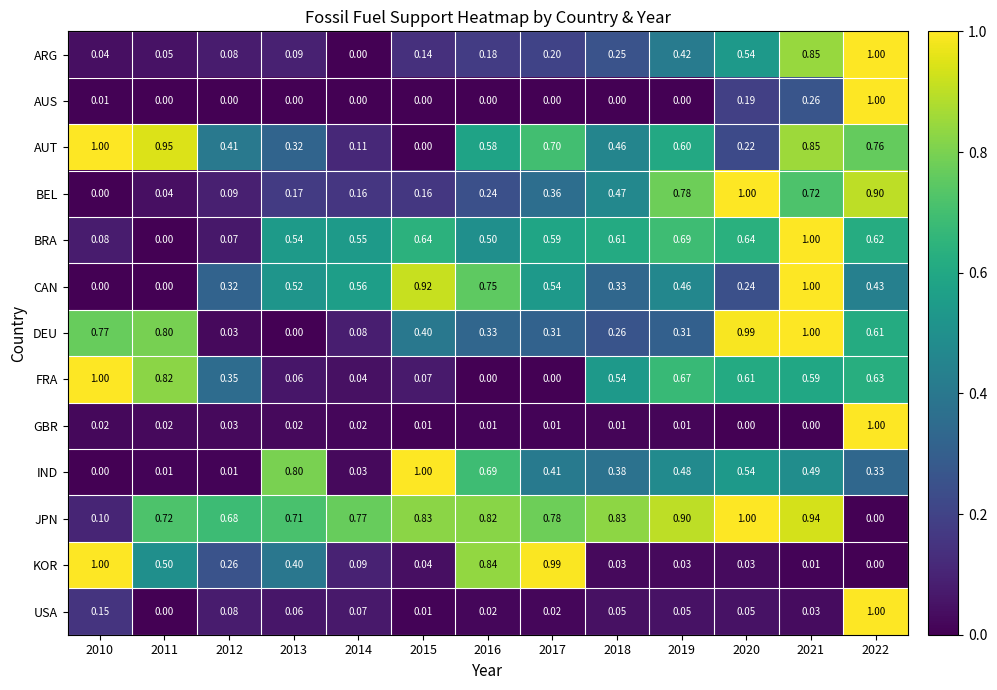

Between 2015 and 2016, which series saw the biggest shift?

KOR